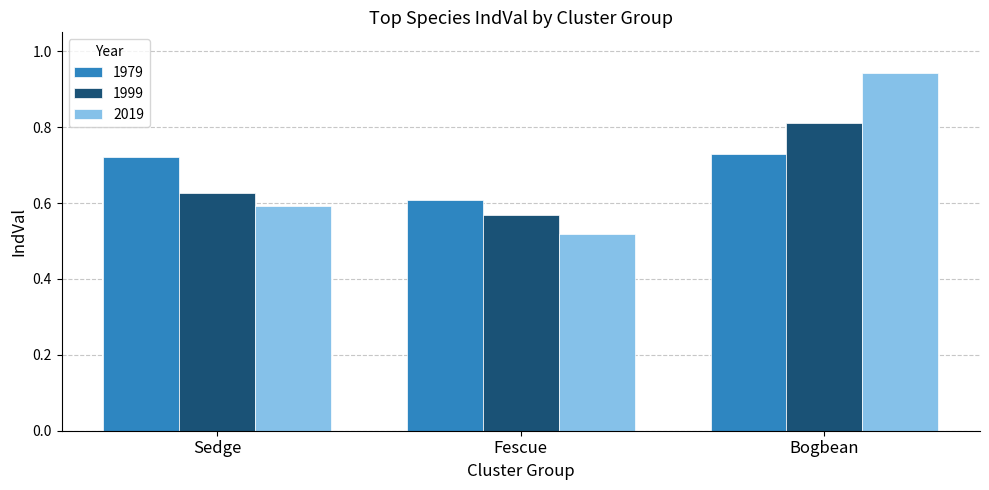

At which category is the sum across all series the highest?

Bogbean